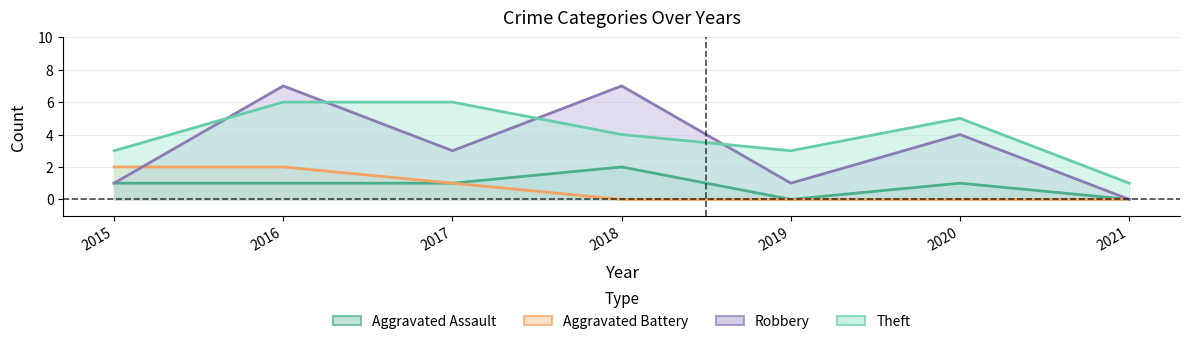

The value of Robbery at 2016 is 11. True or false?

False